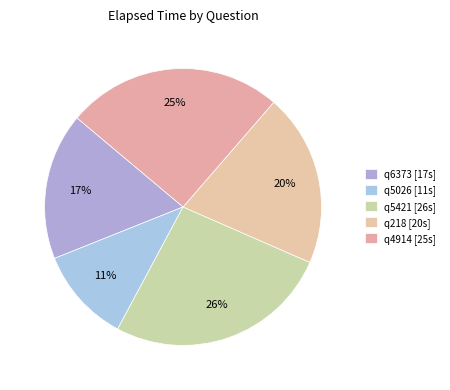

What percentage is the q6373 slice, to the nearest percent?

17%